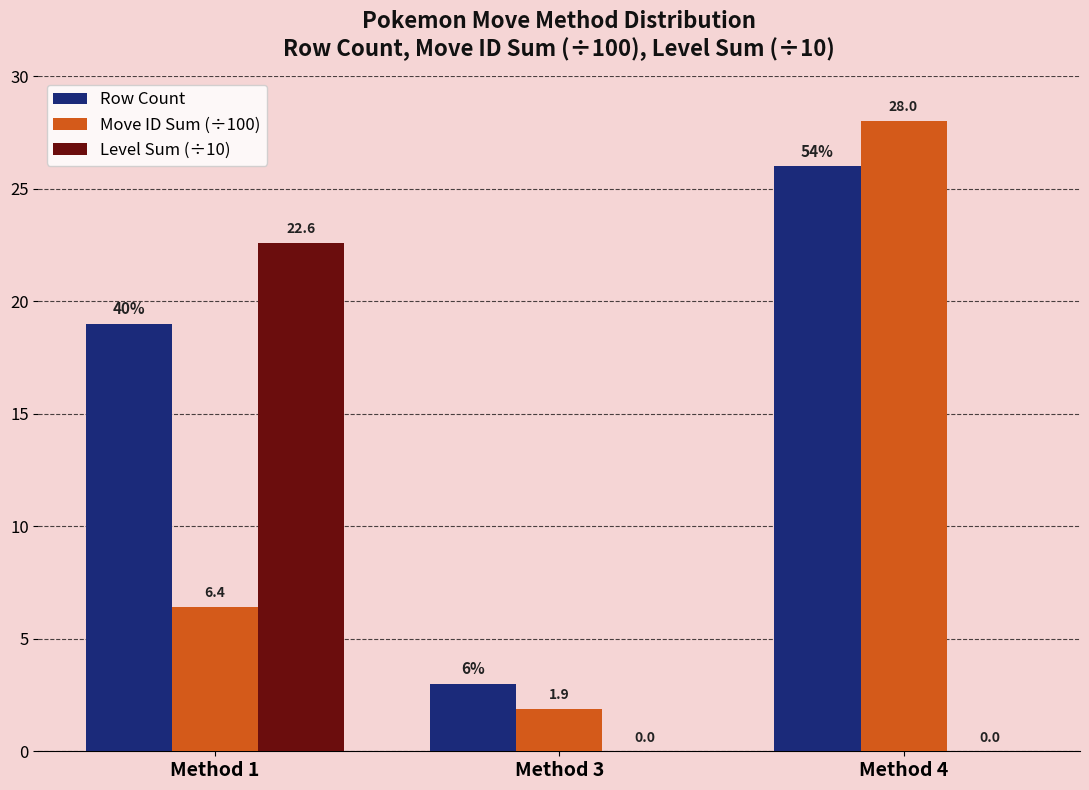

The Row Count series shows 5.0 at Method 3. True or false?

False